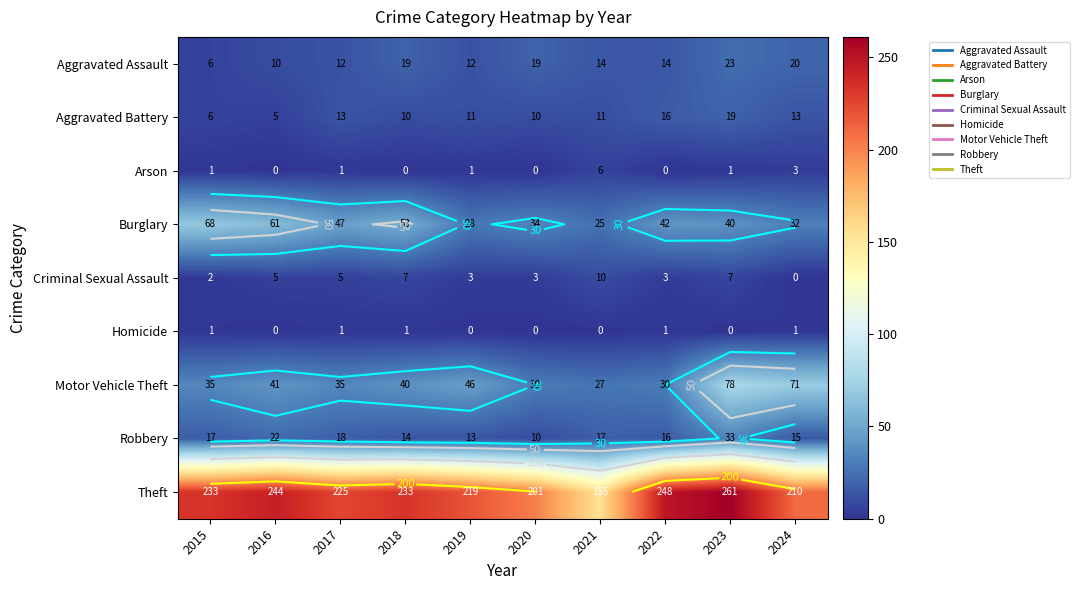

Which series has the largest total across all categories?

Theft